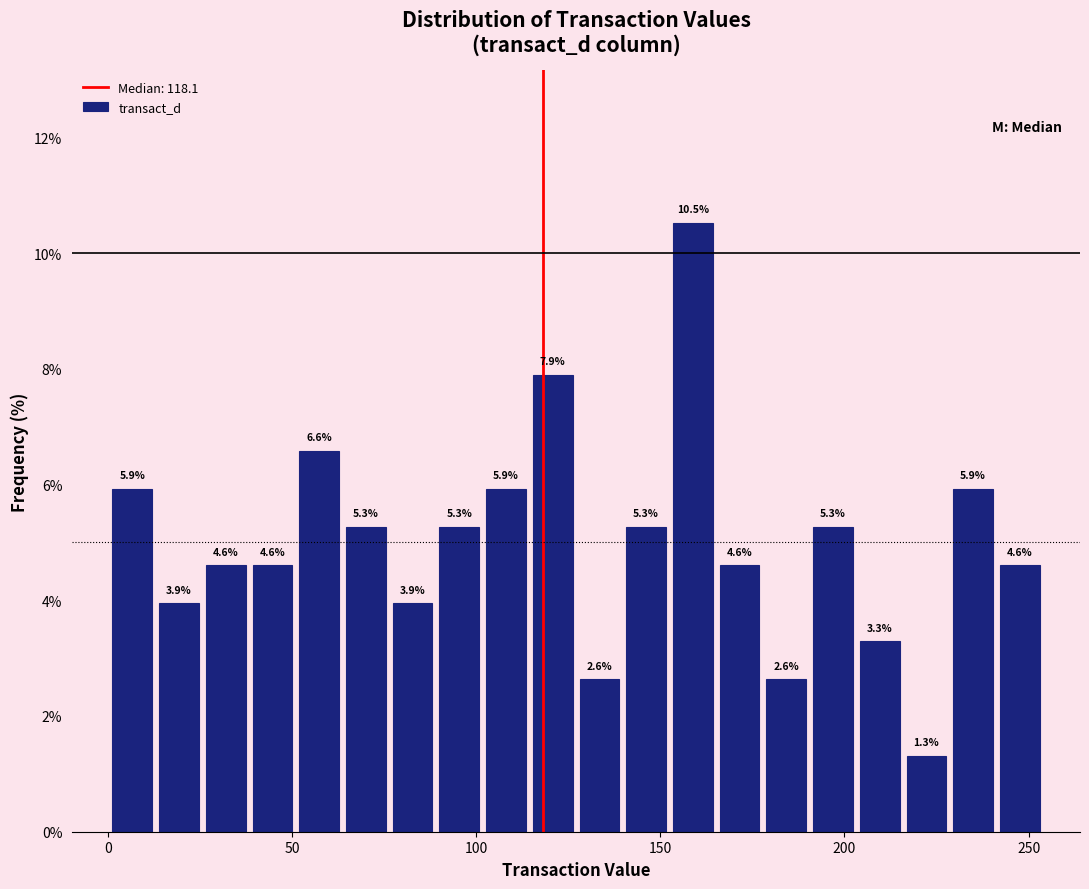

Read against the x-axis, roughly where is the centre of the tallest bar?

160